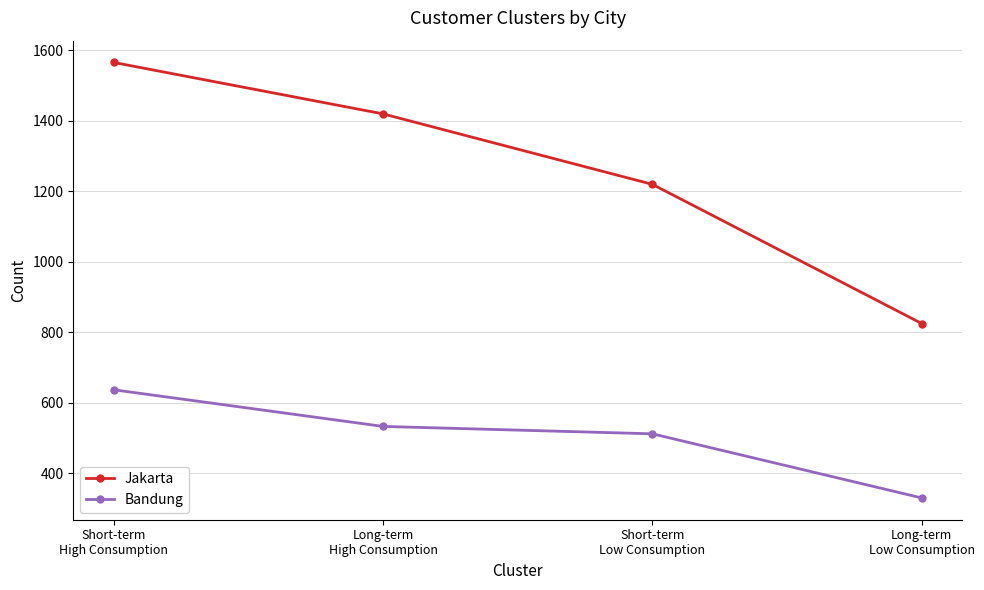

Reading left to right, extract all data points from this chart.

Jakarta: 1566	1420	1220	825
Bandung: 637	533	512	330